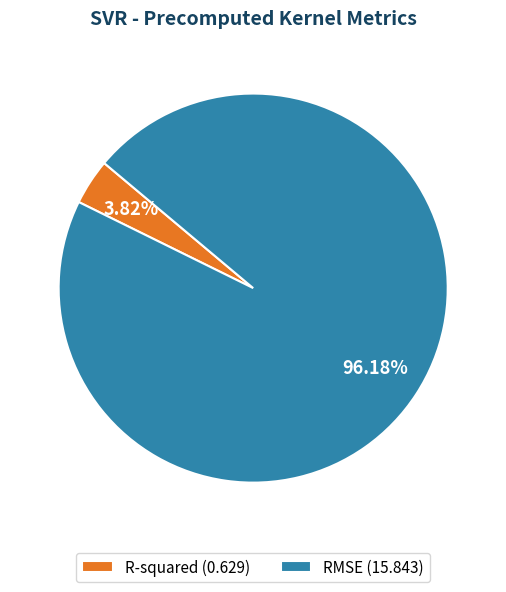

Which category has the smallest portion of the pie?

R-squared